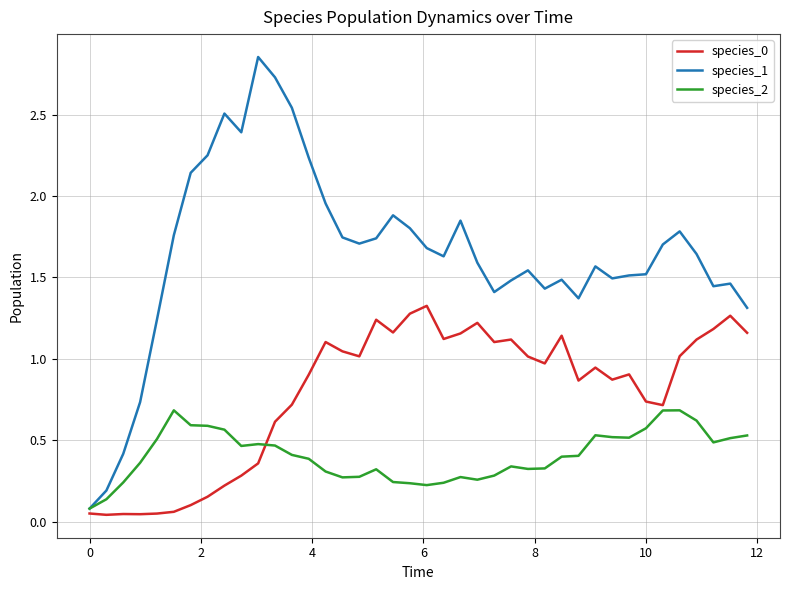

Which series has the widest spread of values?

species_1